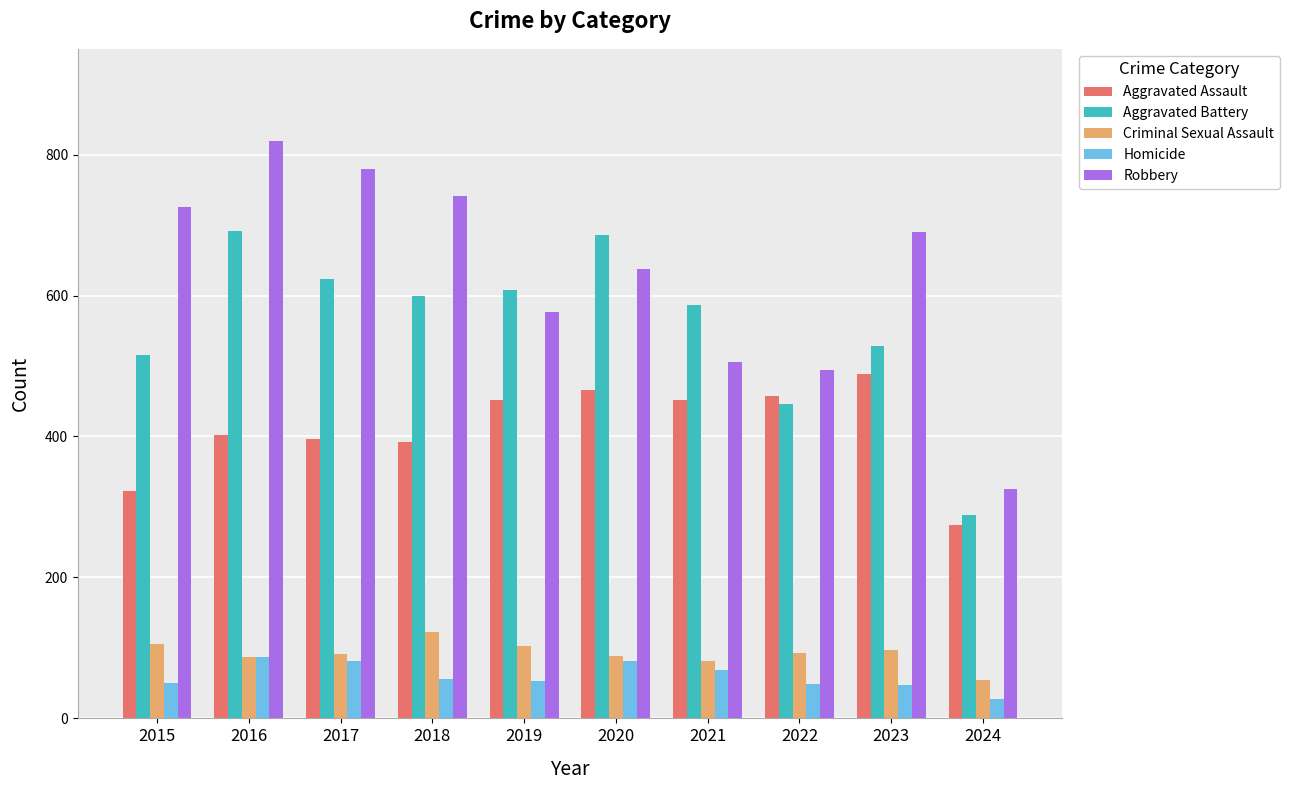

What is the difference between the second highest and minimum values in the Robbery series?

455